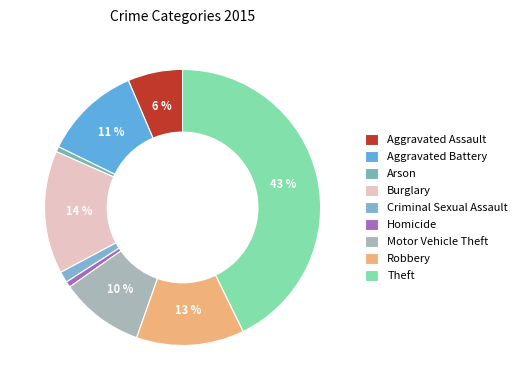

How many slices are in this pie chart?

9